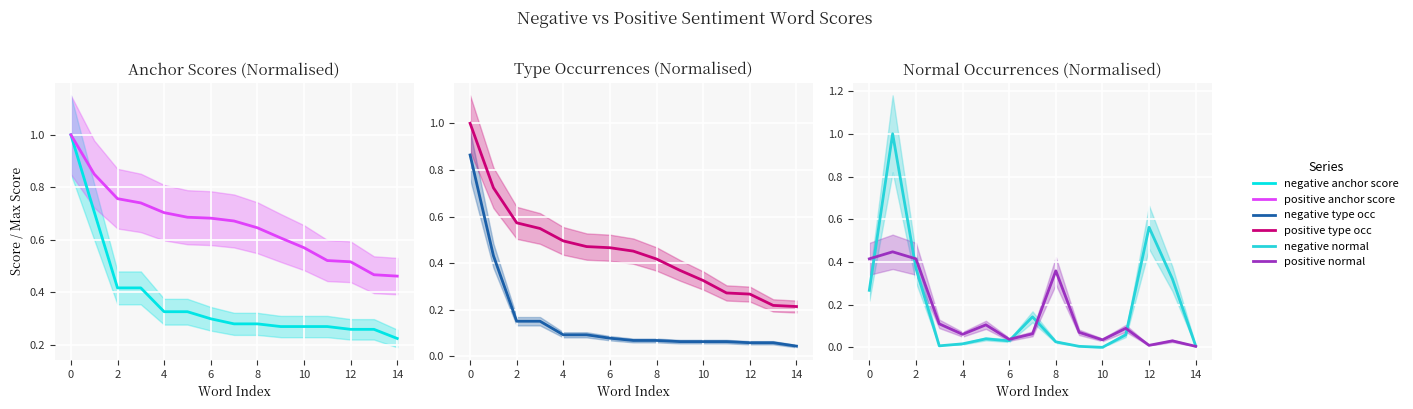

At which label is negative anchor score closest to 0?

14